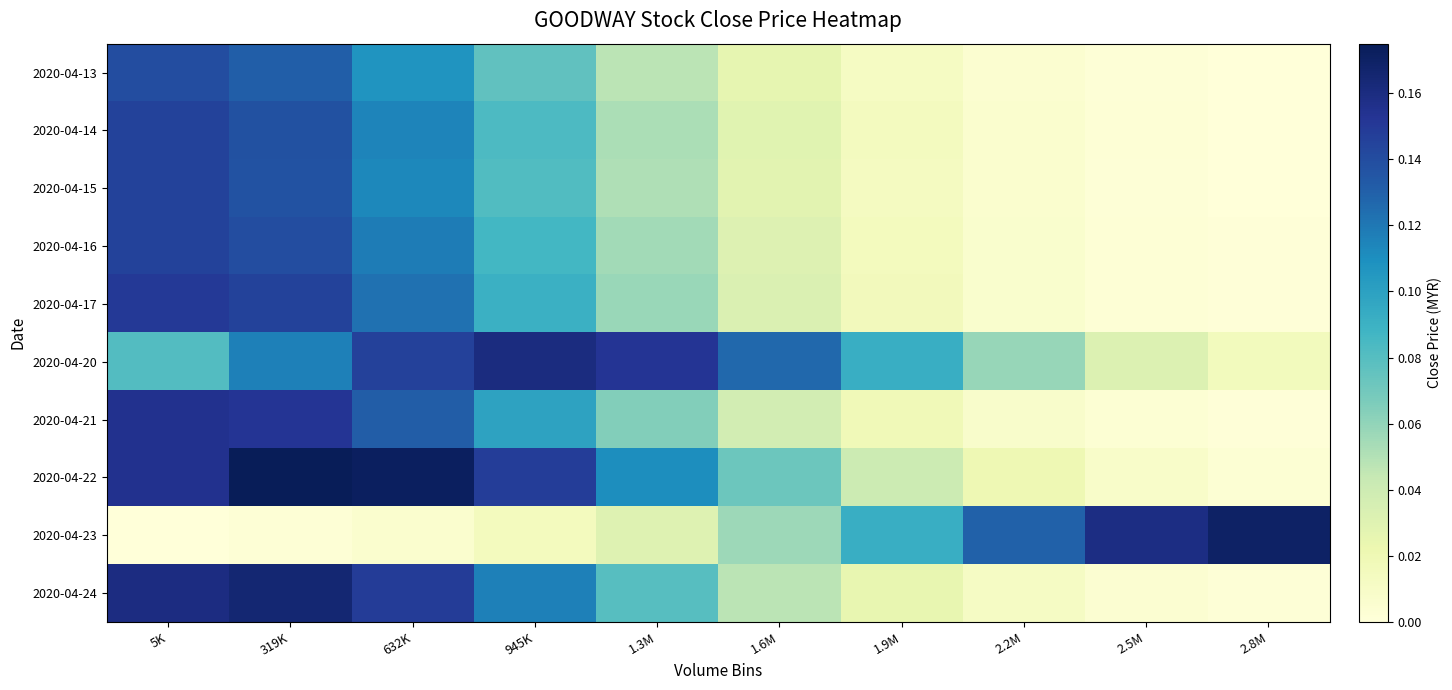

Between 1.3M and 2.5M, which is larger?

1.3M